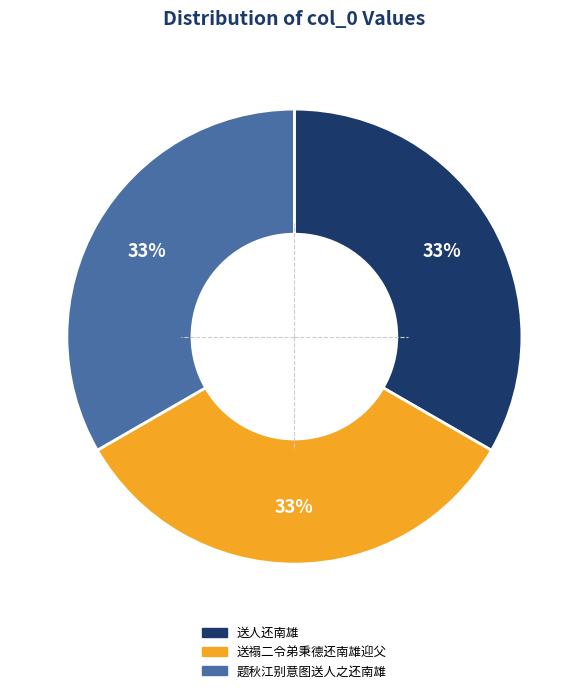

The 送禢二令弟秉德还南雄迎父 slice represents 33% of the pie. True or false?

True